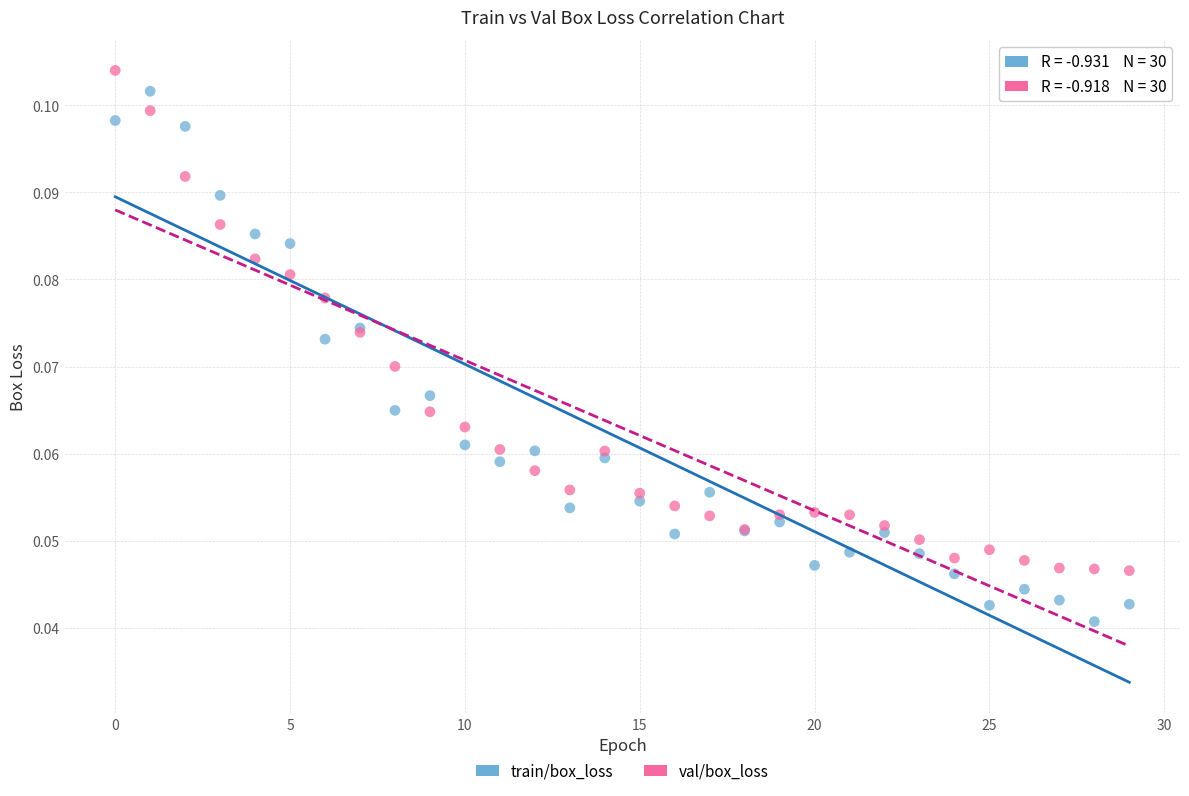

Which series reaches the maximum Y coordinate?

val/box_loss